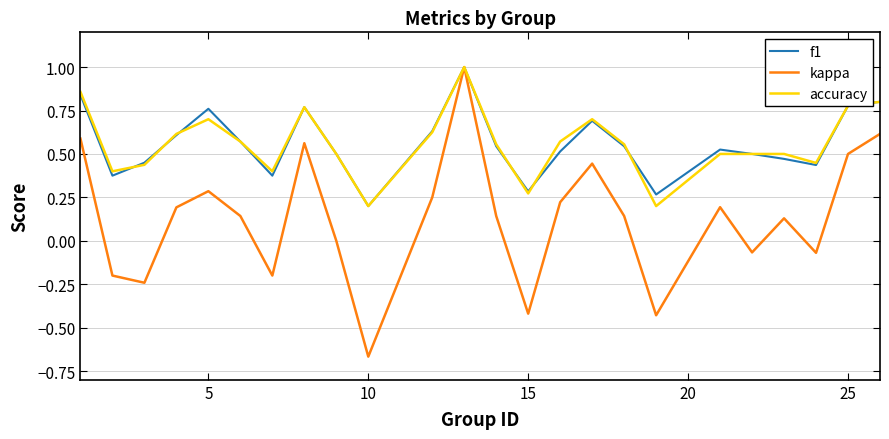

Which series has the widest spread of values?

kappa